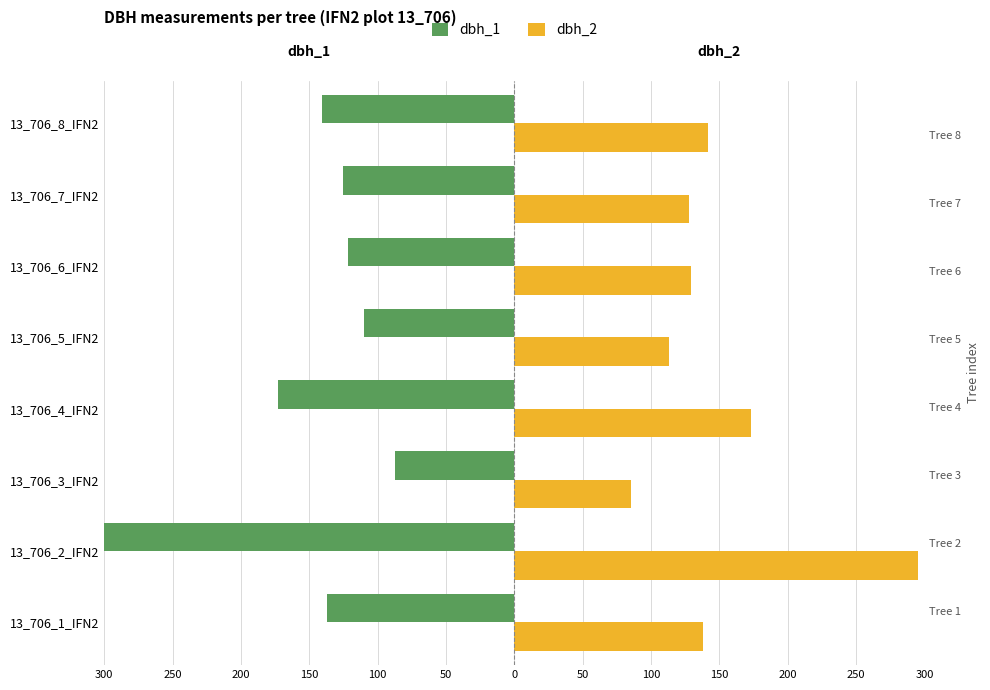

Reading left to right, list all the values displayed in this chart.

dbh_1: -137	-300	-87	-173	-110	-122	-125	-141
dbh_2: 138	295	85	173	113	129	128	142